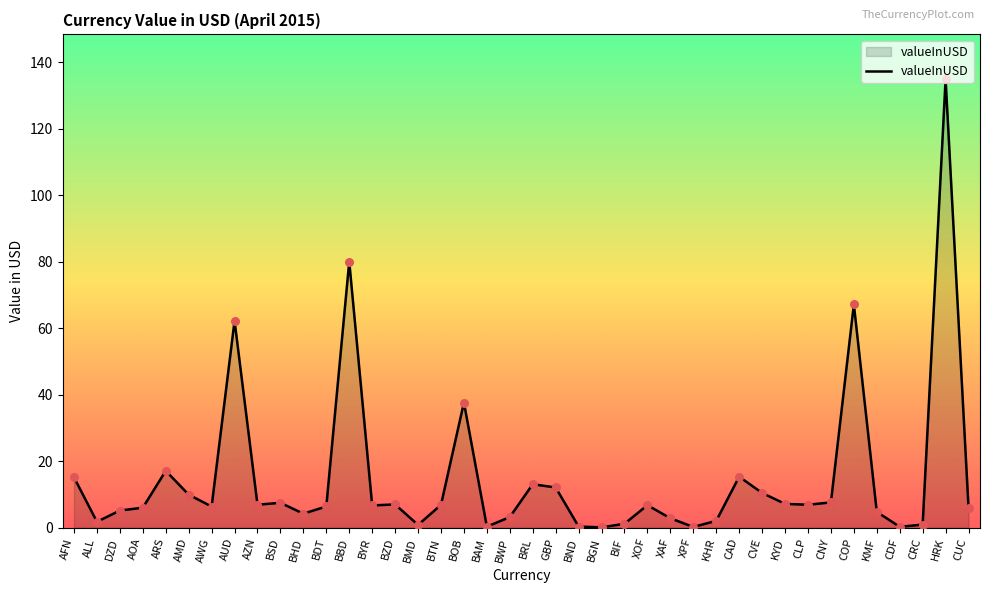

Which has a higher value, CLP or BGN?

CLP